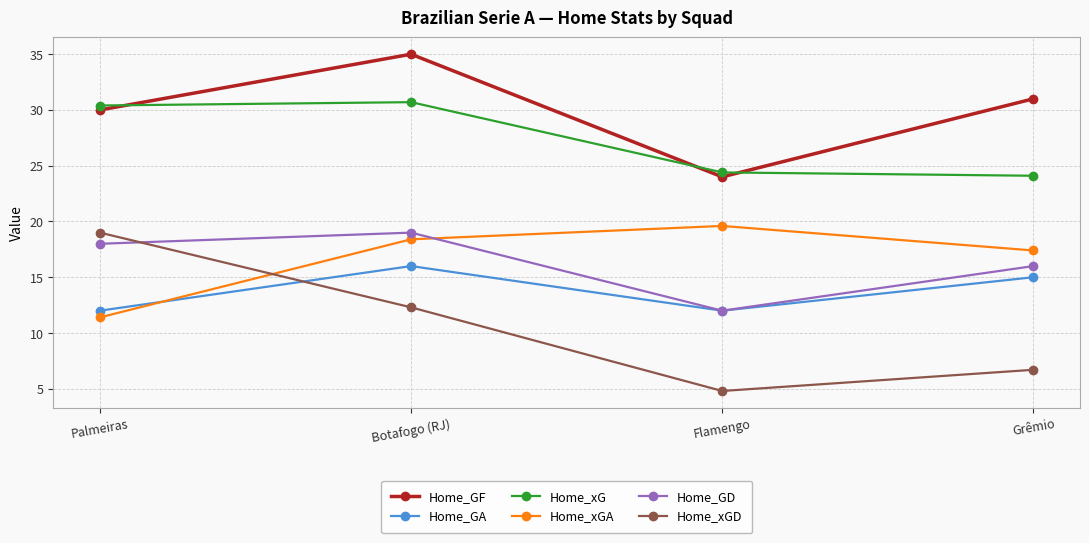

The value of Home_xG at Palmeiras is 42.3. True or false?

False